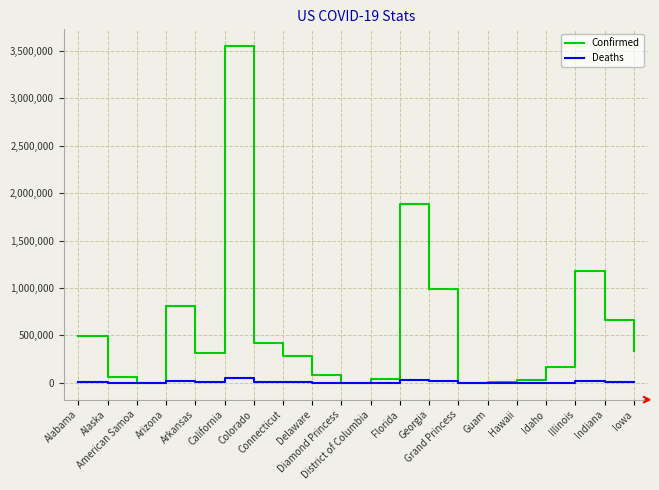

At California, list the series in order from largest to smallest.

Confirmed, Deaths